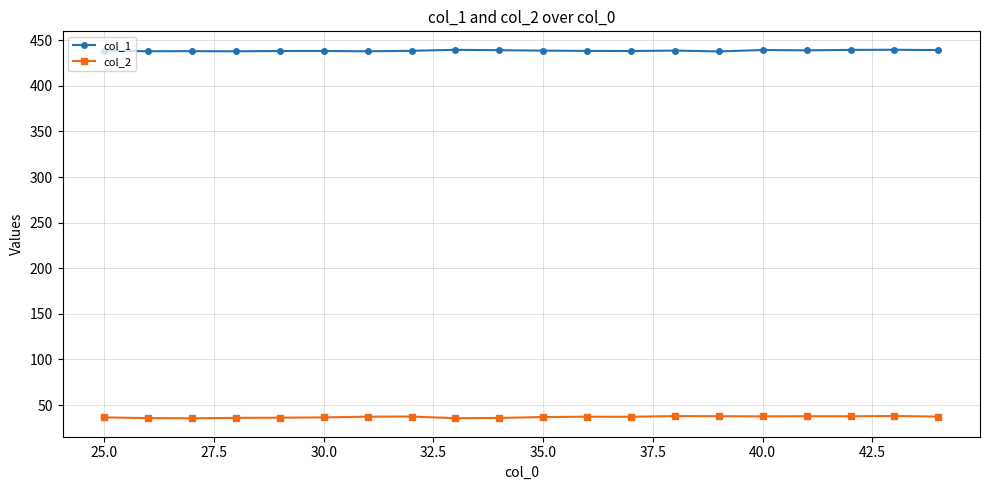

What is the maximum value for col_1?

439.6